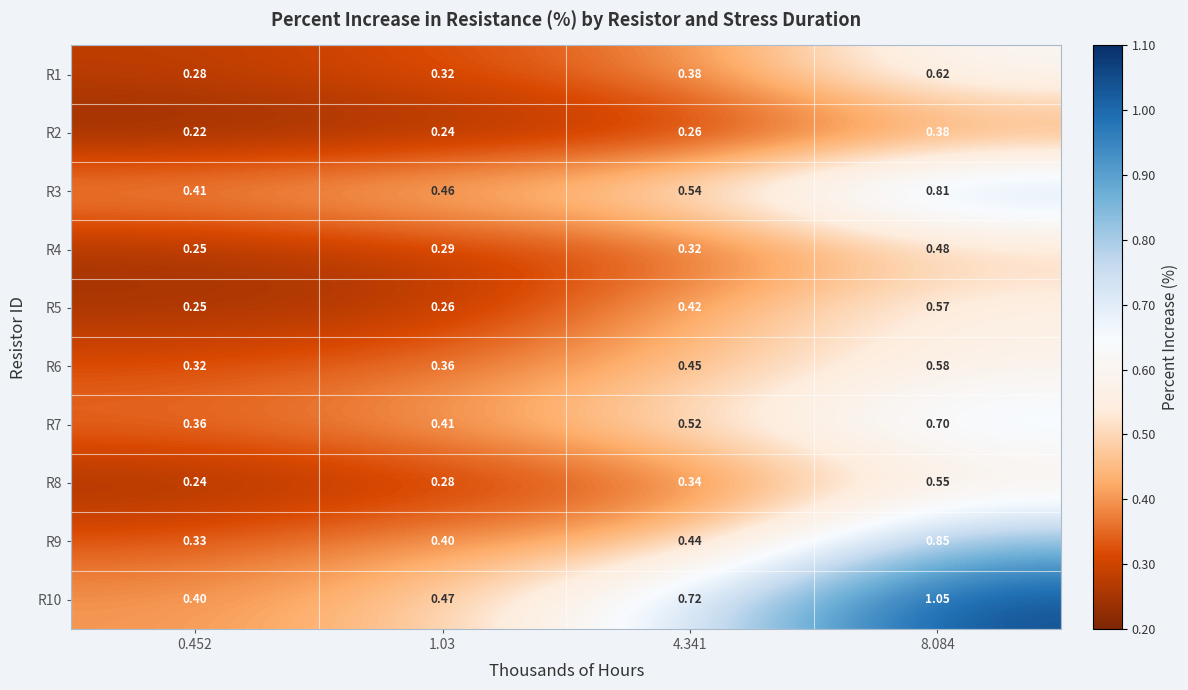

Is the value of R7 at 1.03 greater than the value of R1 at 4.341?

Yes